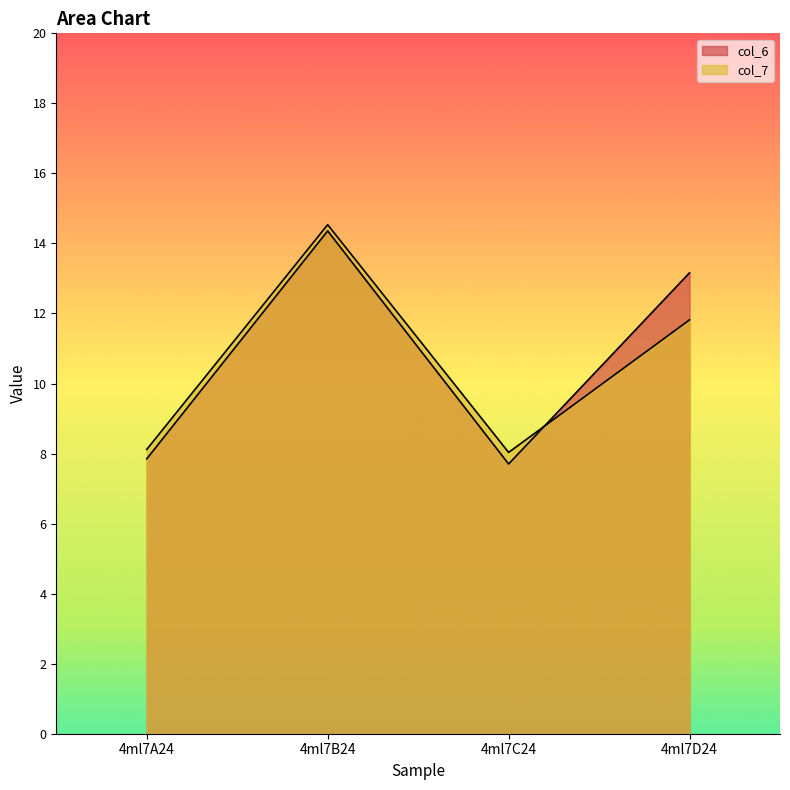

Reading left to right, list all the values displayed in this chart.

col_6: 4ml7A24=7.8	4ml7B24=14.4	4ml7C24=7.7	4ml7D24=13.2
col_7: 4ml7A24=8.1	4ml7B24=14.5	4ml7C24=8.0	4ml7D24=11.8